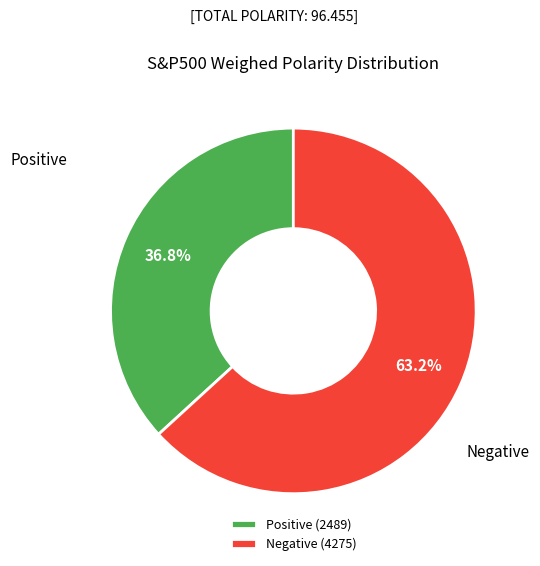

Is the sum of Negative (4275) and Positive (2489) greater than half?

Yes